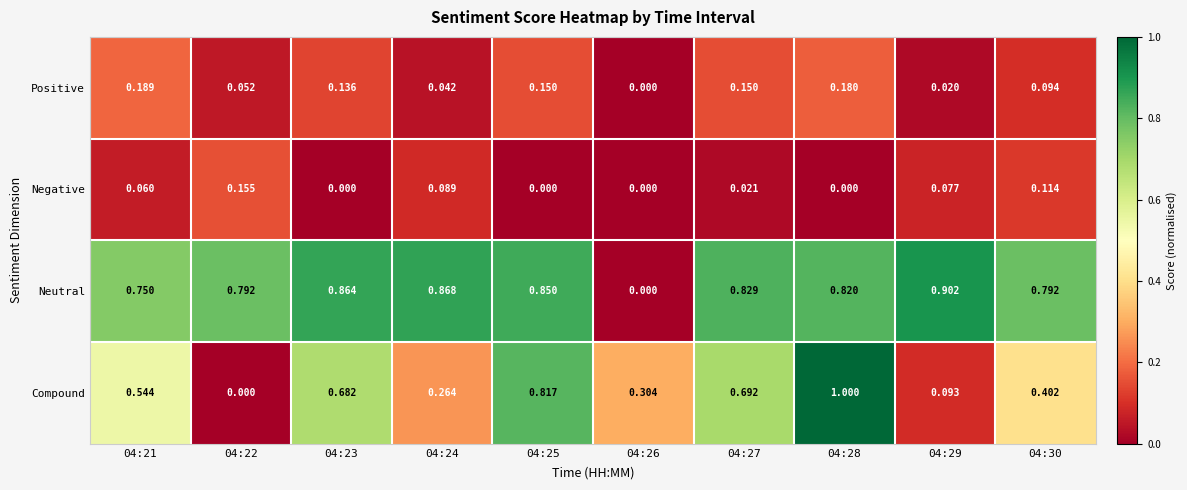

Between 04:22 and 04:29, which series saw the biggest shift?

Neutral